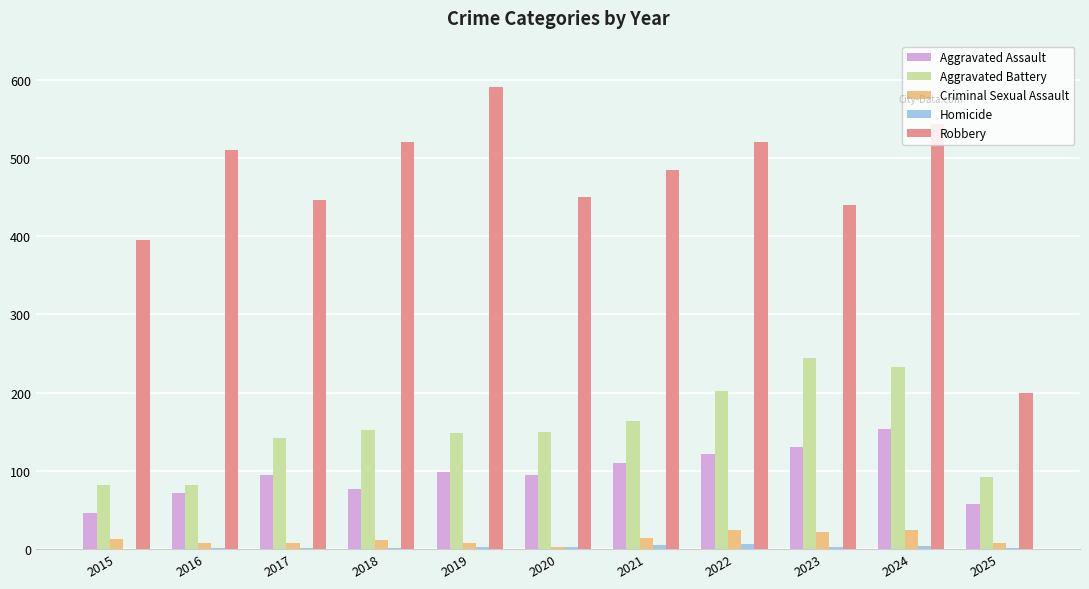

What is the sum of all Criminal Sexual Assault values?

141